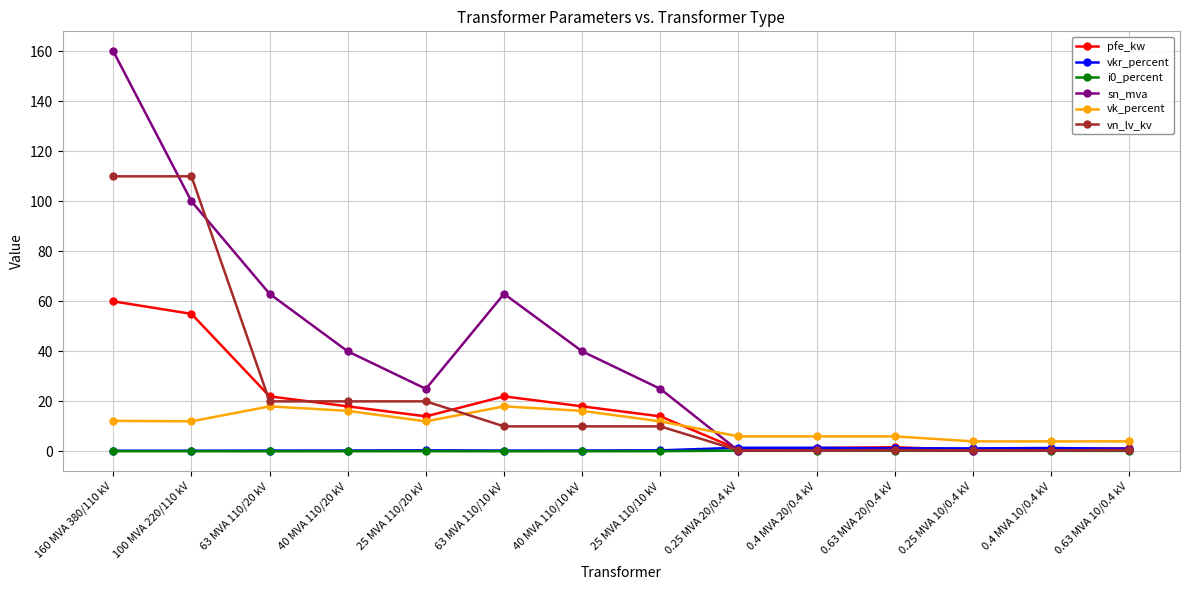

How many intersections are there between vkr_percent and sn_mva?

1